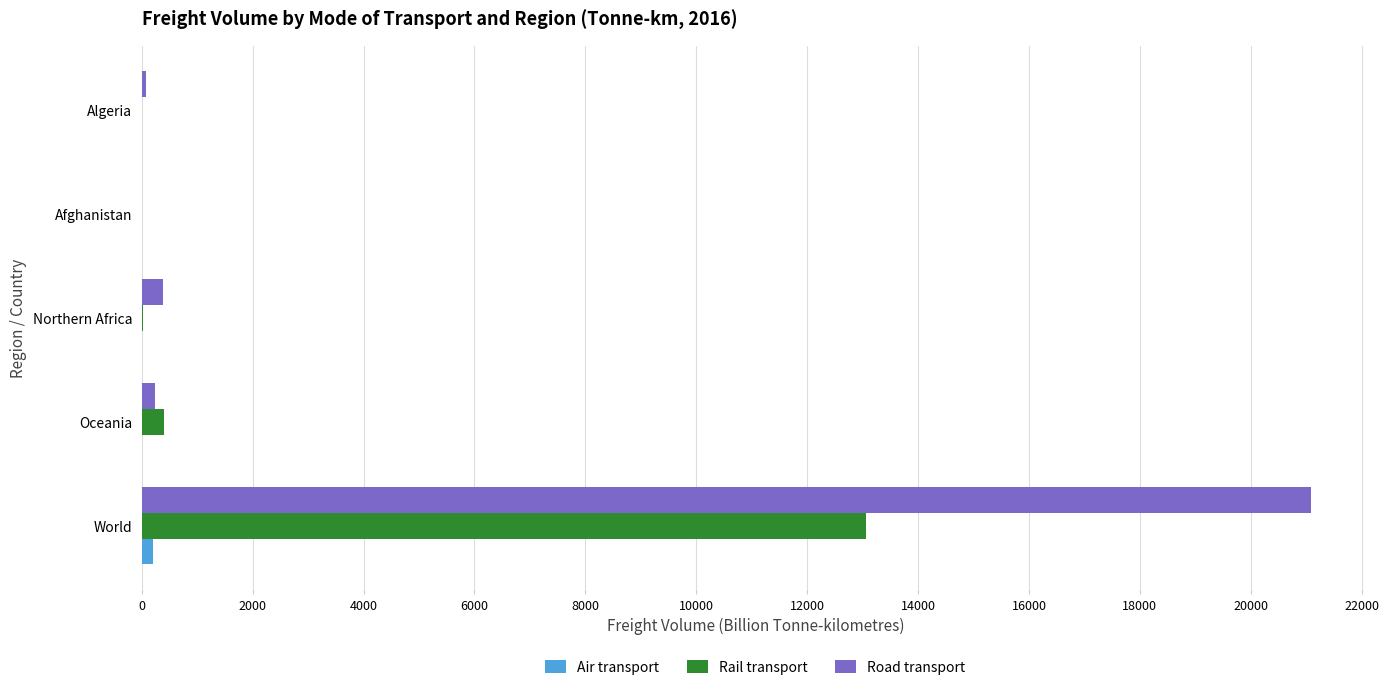

The Road transport series shows 21079.0 at World. True or false?

True